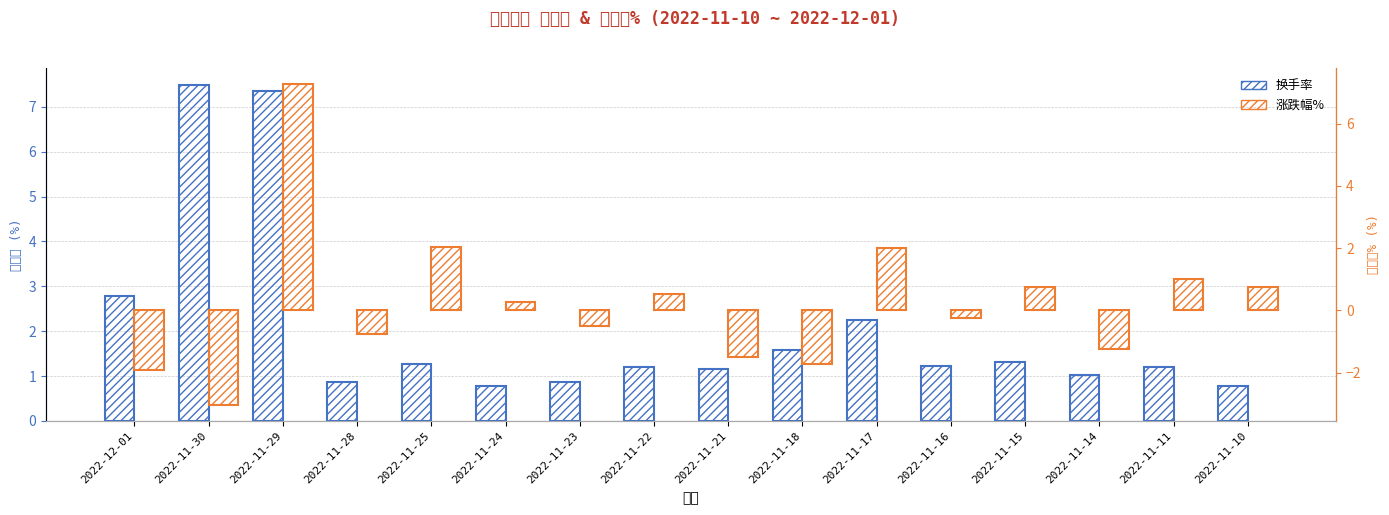

List the series in order of their overall mean, highest first.

换手率, 涨跌幅%